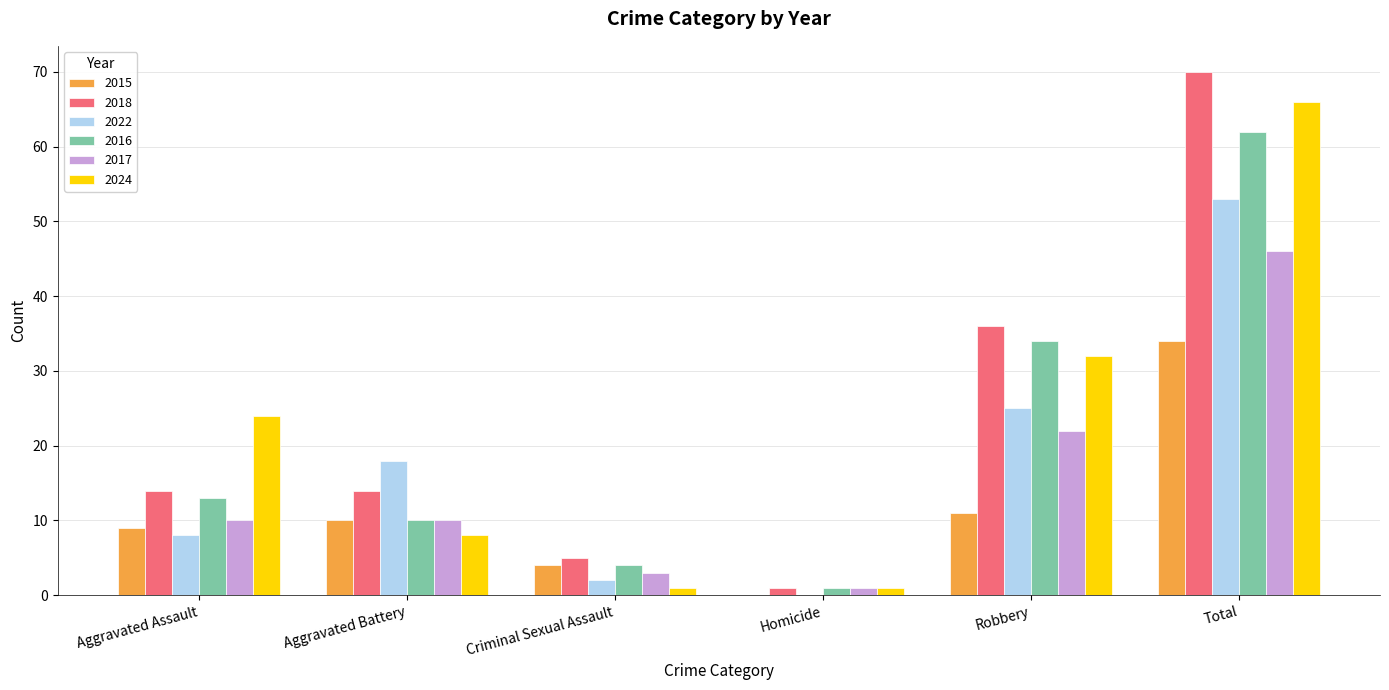

Reading left to right, extract all data points from this chart.

2015: Aggravated Assault=9	Aggravated Battery=10	Criminal Sexual Assault=4	Homicide=0	Robbery=11	Total=34
2018: Aggravated Assault=14	Aggravated Battery=14	Criminal Sexual Assault=5	Homicide=1	Robbery=36	Total=70
2022: Aggravated Assault=8	Aggravated Battery=18	Criminal Sexual Assault=2	Homicide=0	Robbery=25	Total=53
2016: Aggravated Assault=13	Aggravated Battery=10	Criminal Sexual Assault=4	Homicide=1	Robbery=34	Total=62
2017: Aggravated Assault=10	Aggravated Battery=10	Criminal Sexual Assault=3	Homicide=1	Robbery=22	Total=46
2024: Aggravated Assault=24	Aggravated Battery=8	Criminal Sexual Assault=1	Homicide=1	Robbery=32	Total=66